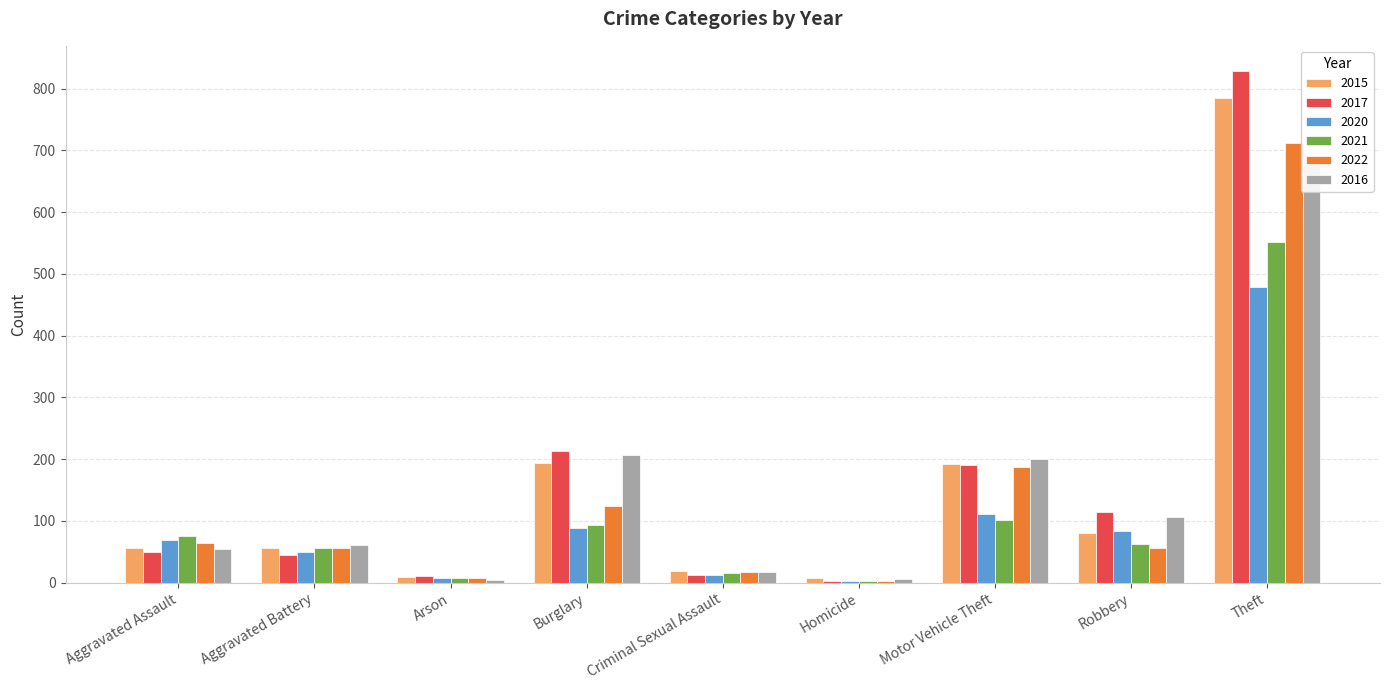

What are all the series names shown in the legend?

2015, 2017, 2020, 2021, 2022, 2016